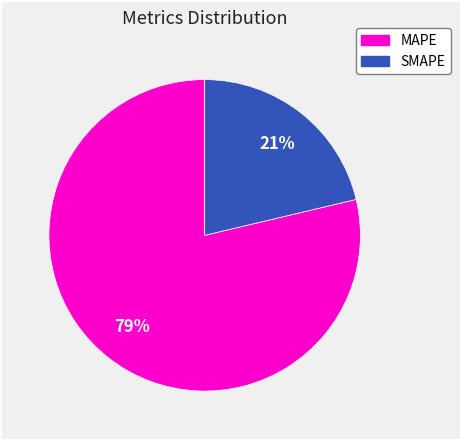

How many segments does this pie chart have?

2